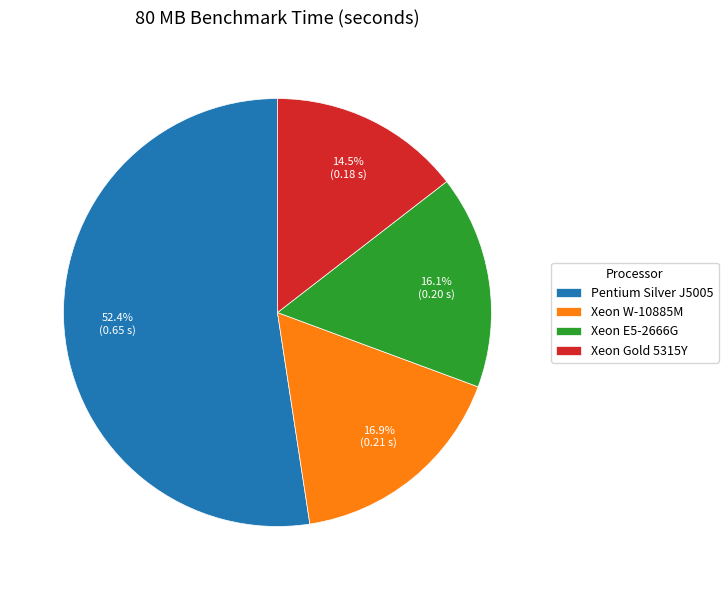

Combined, do Xeon E5-2666G and Pentium Silver J5005 account for over 50%?

Yes